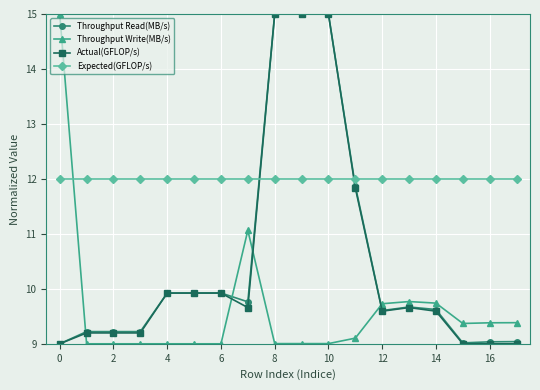

At how many categories does at least one series exceed 13?

4